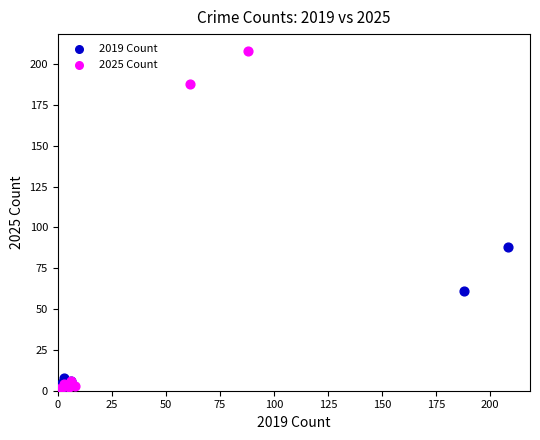

Which series has the largest Y range (max minus min)?

2025 Count